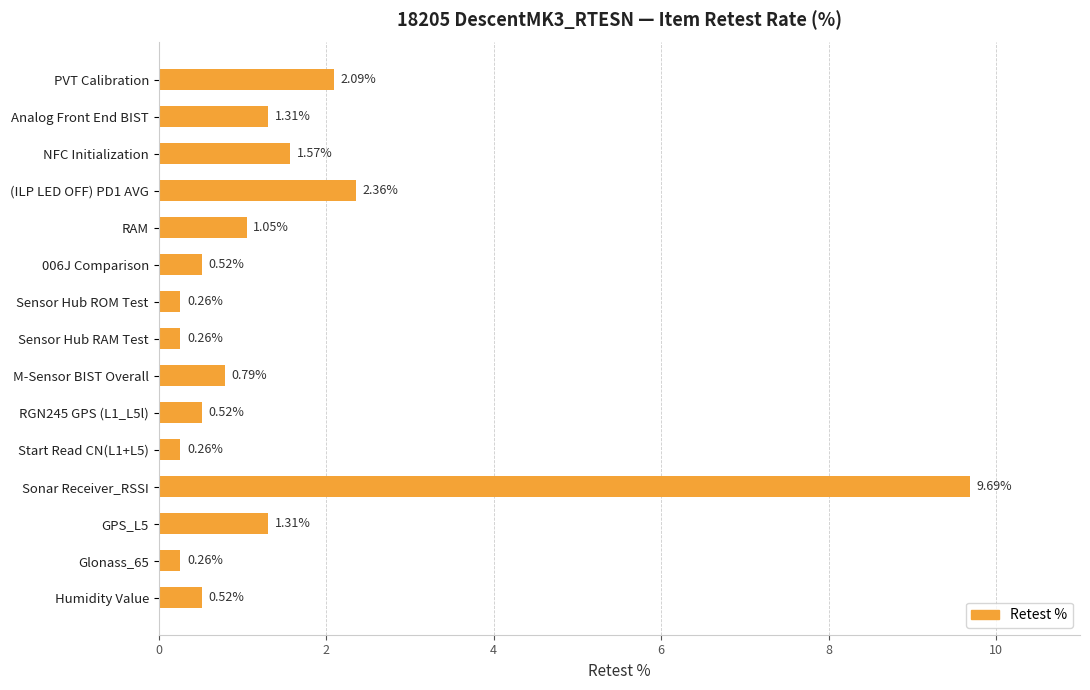

What is the label of the 3rd bar from the top?

NFC Initialization